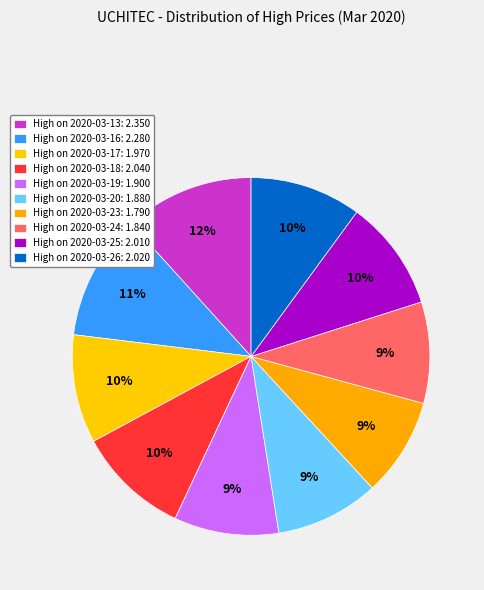

How many slices are in this pie chart?

10